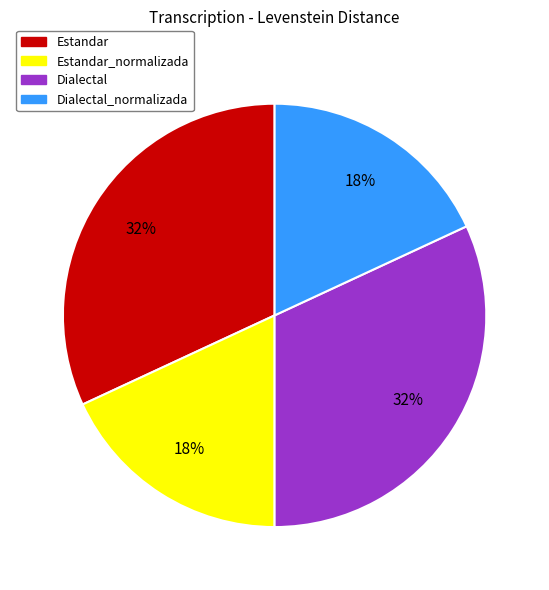

Is it true that Dialectal is 40% of the pie?

False